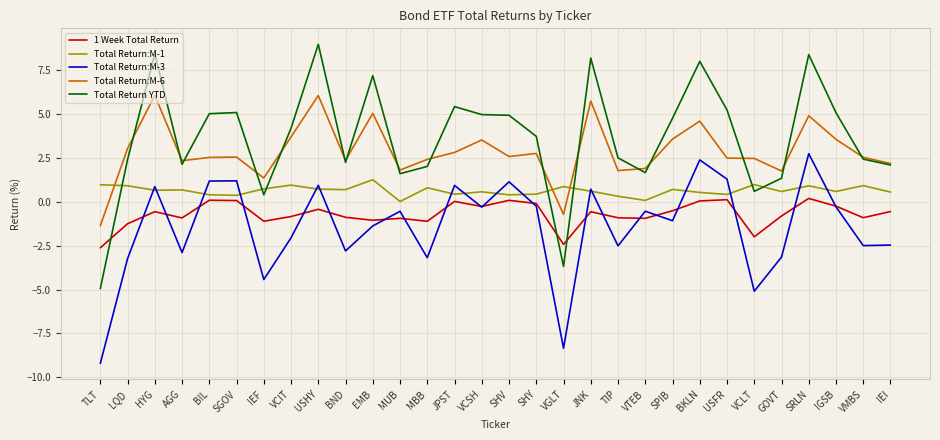

Does the chart display data point markers on the line(s)?

No